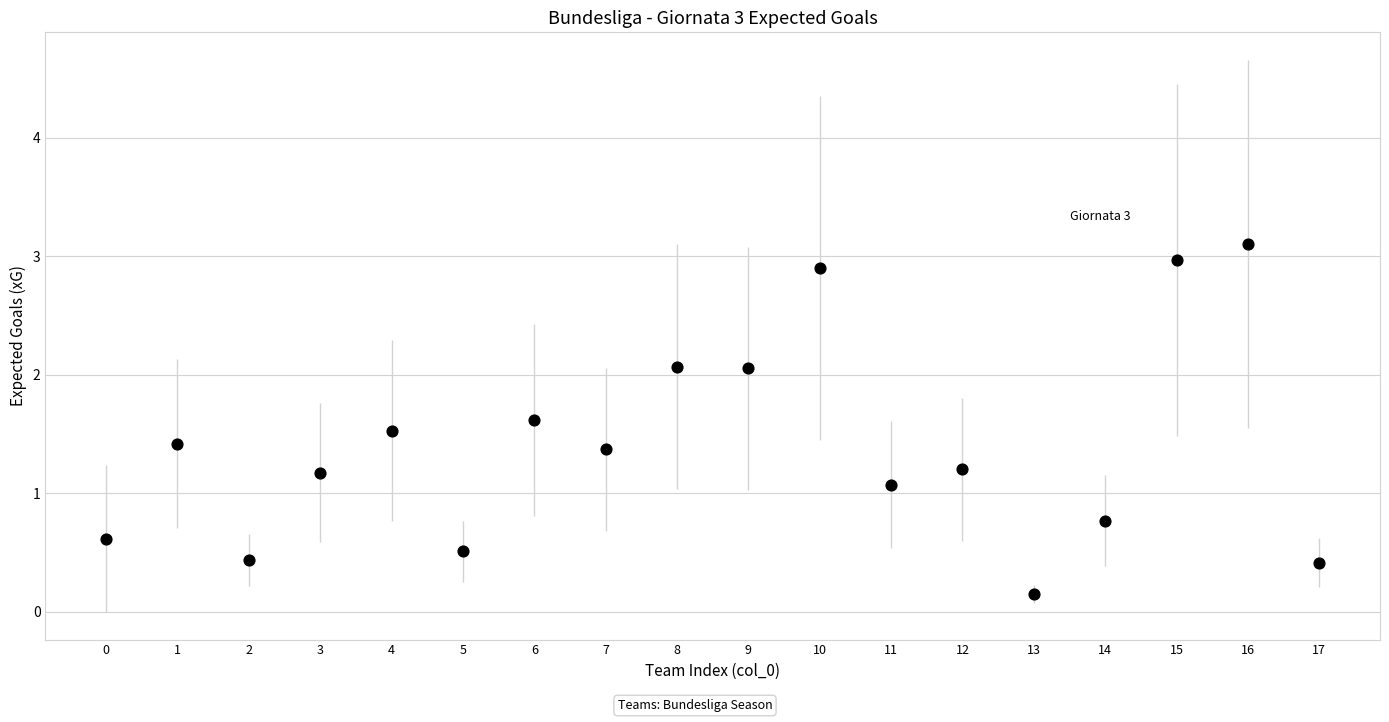

What Y value in the scatter plot is closest to 1?

1.1